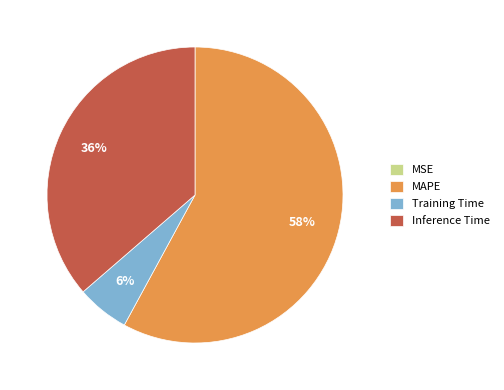

Which category has the biggest portion of the pie?

MAPE